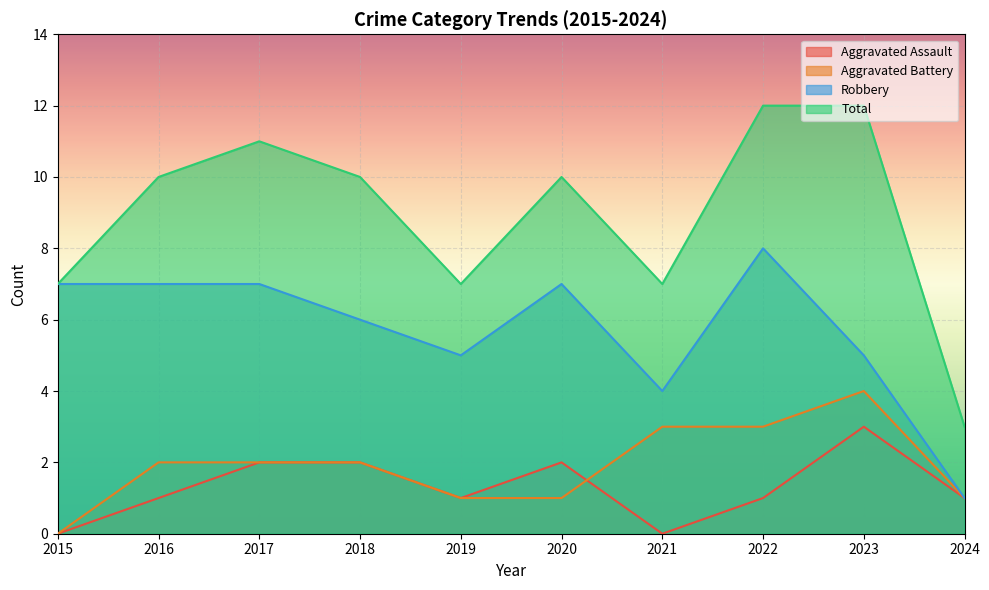

The value of Robbery at 2019 is 1. True or false?

False